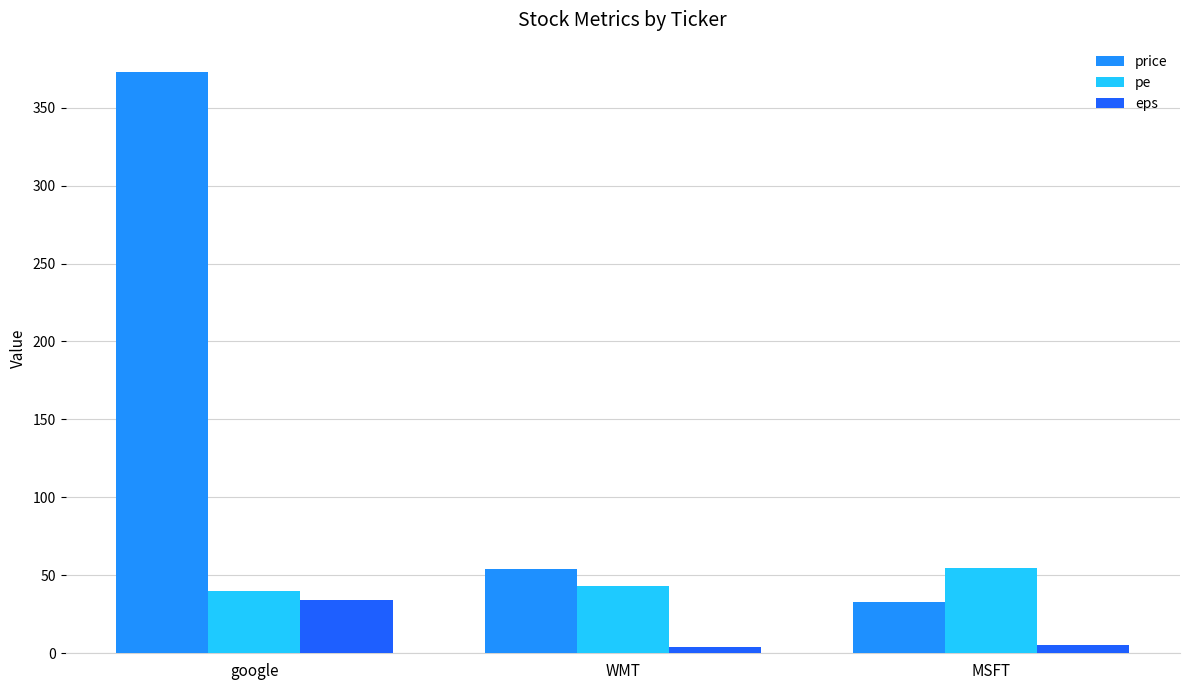

The eps series shows 48 at google. True or false?

False